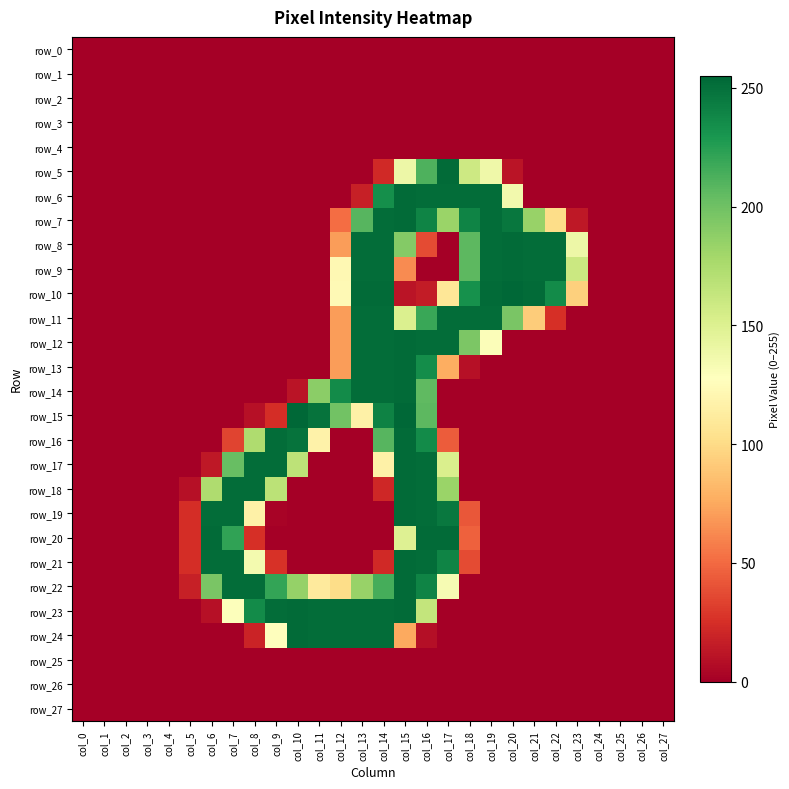

Is the value of row_26 at col_18 greater than the value of row_27 at col_11?

No